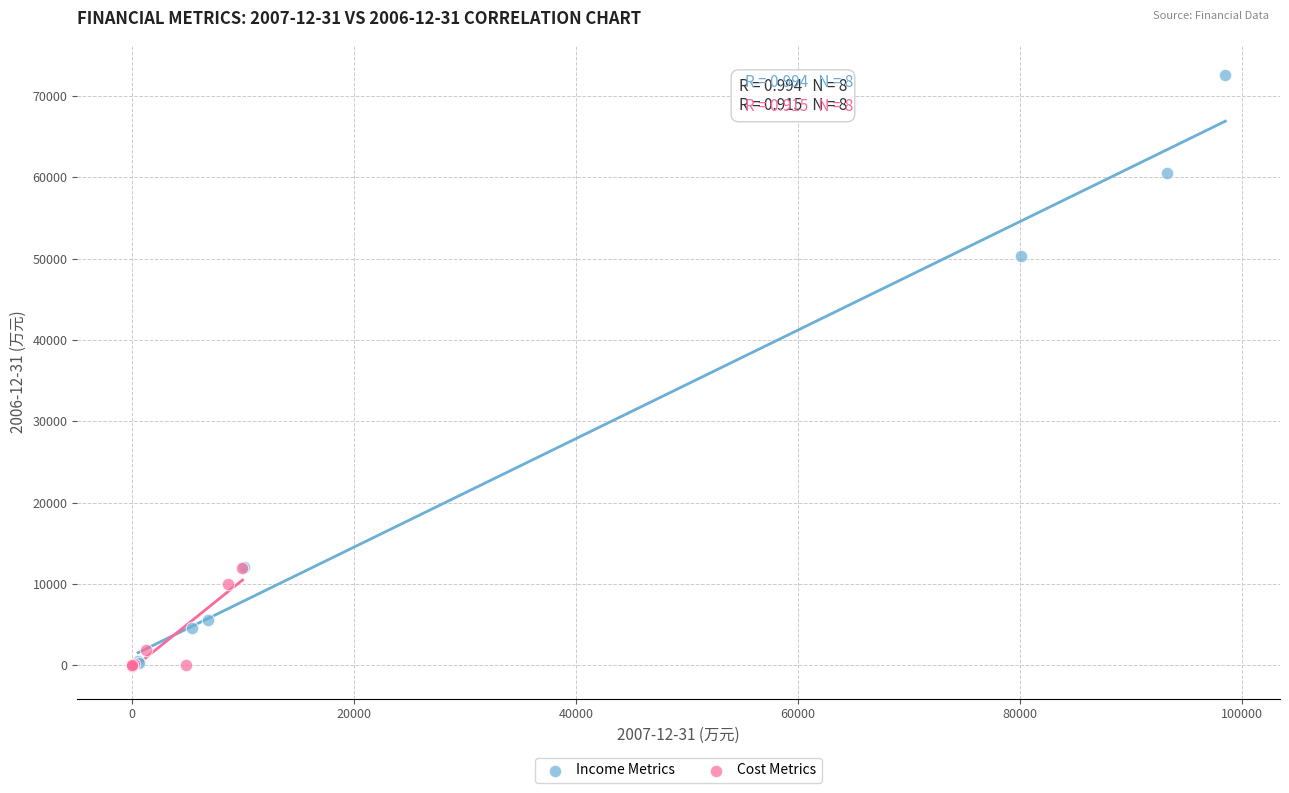

What are all the series names shown in the legend?

Income Metrics, Cost Metrics